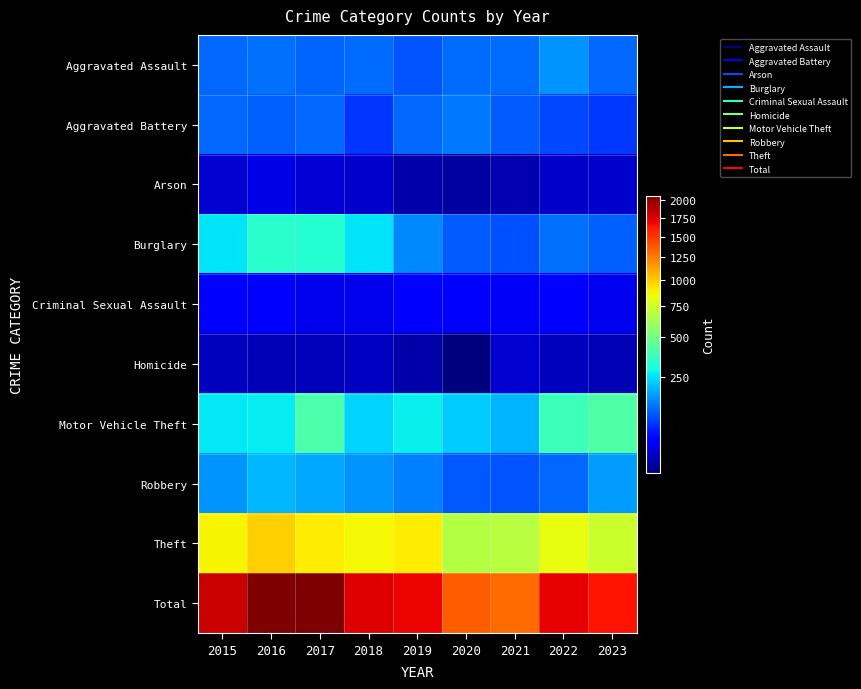

Which has a higher value, 2015 or 2021?

2021